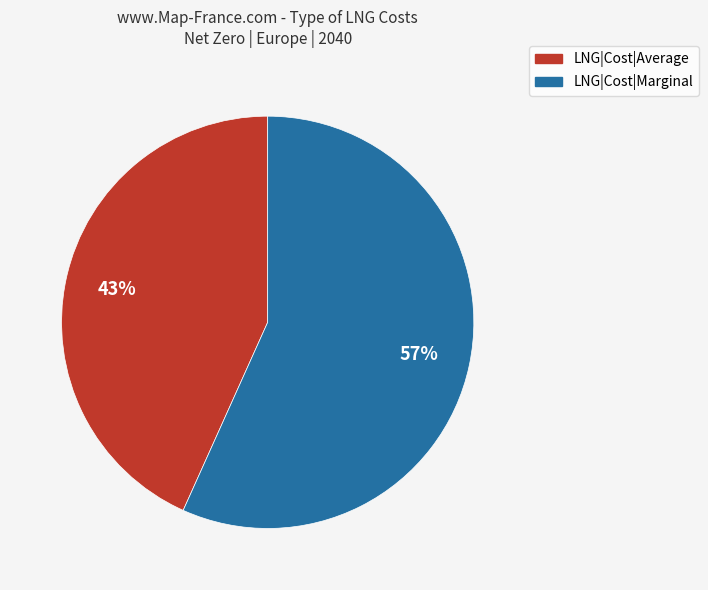

To the nearest percent, what is the combined percentage of LNG|Cost|Average and LNG|Cost|Marginal?

100%